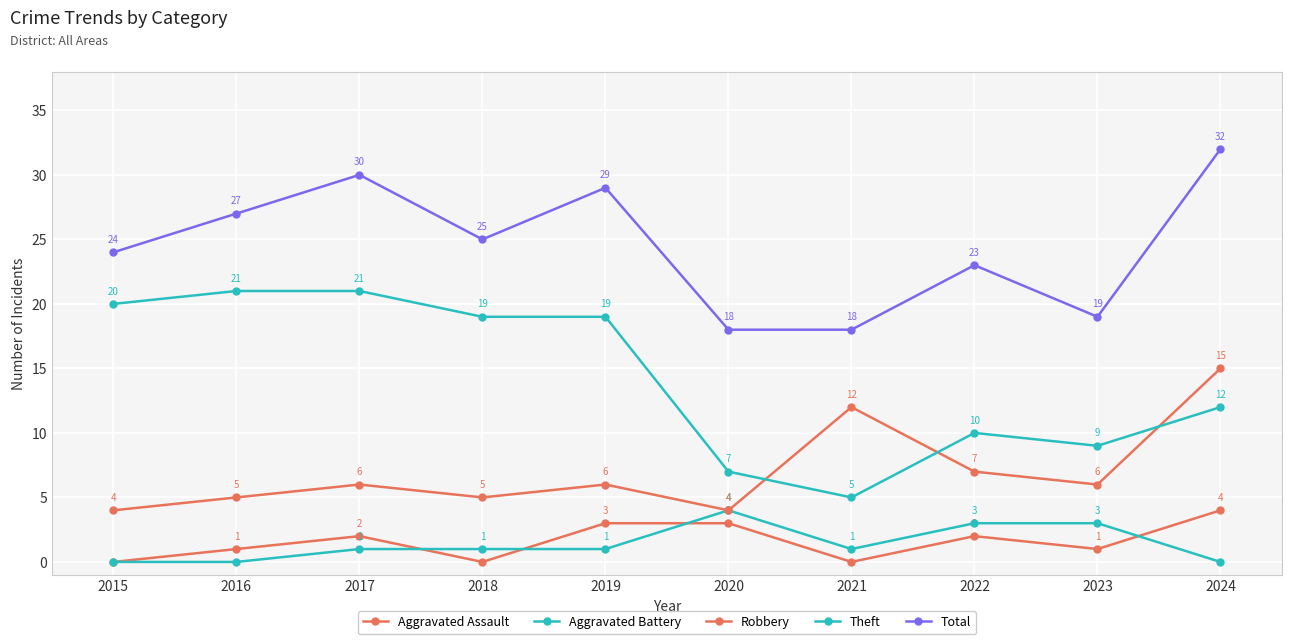

What is the greatest value displayed?

32